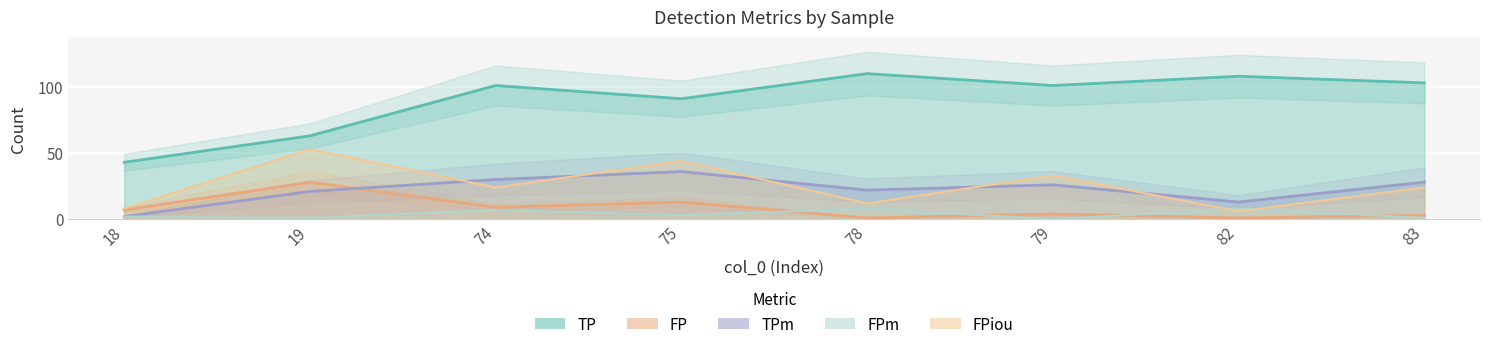

Which series has the widest spread of values?

TP